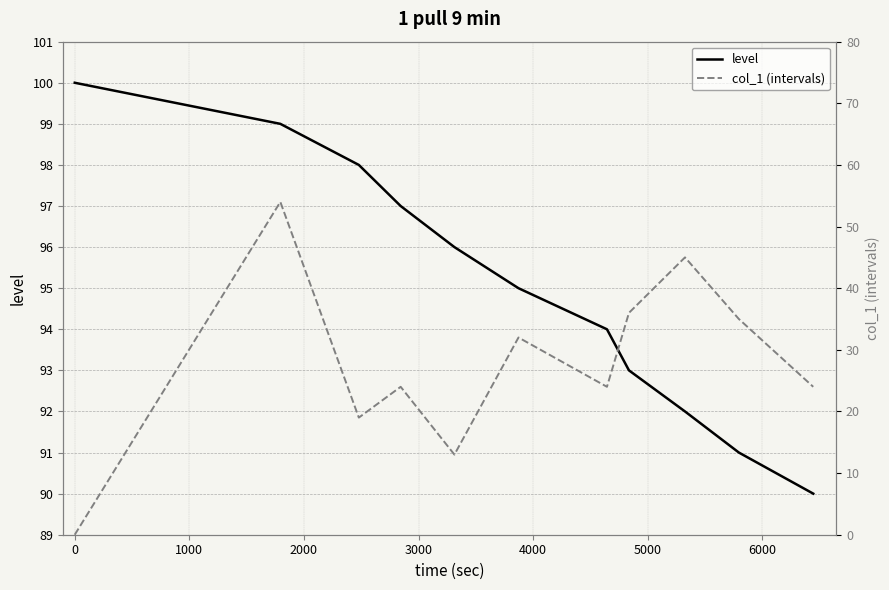

True or false: level and col_1 (intervals) intersect in this chart.

False